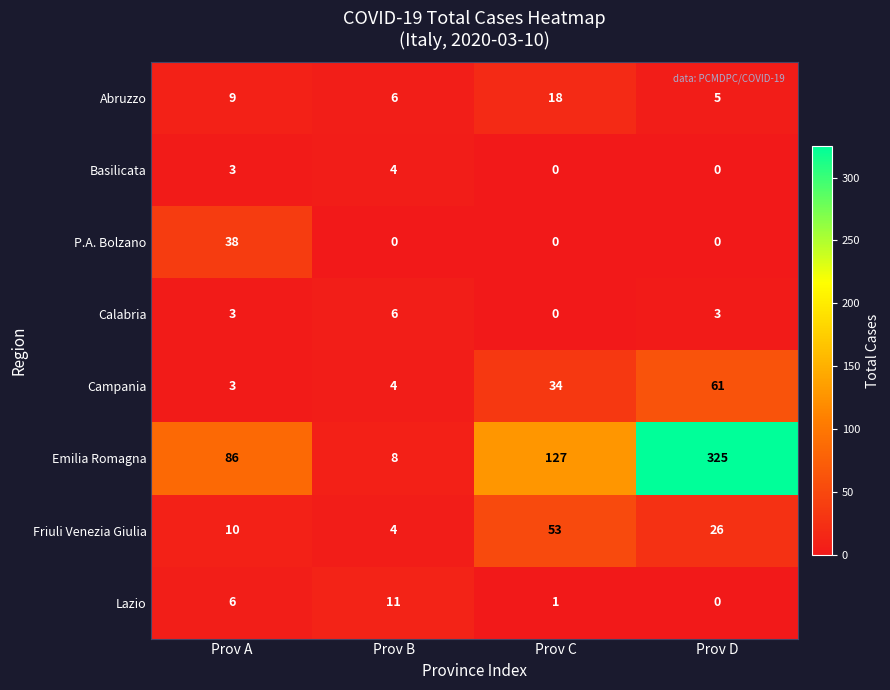

List the labels in order of Campania value, smallest first.

Prov A, Prov B, Prov C, Prov D